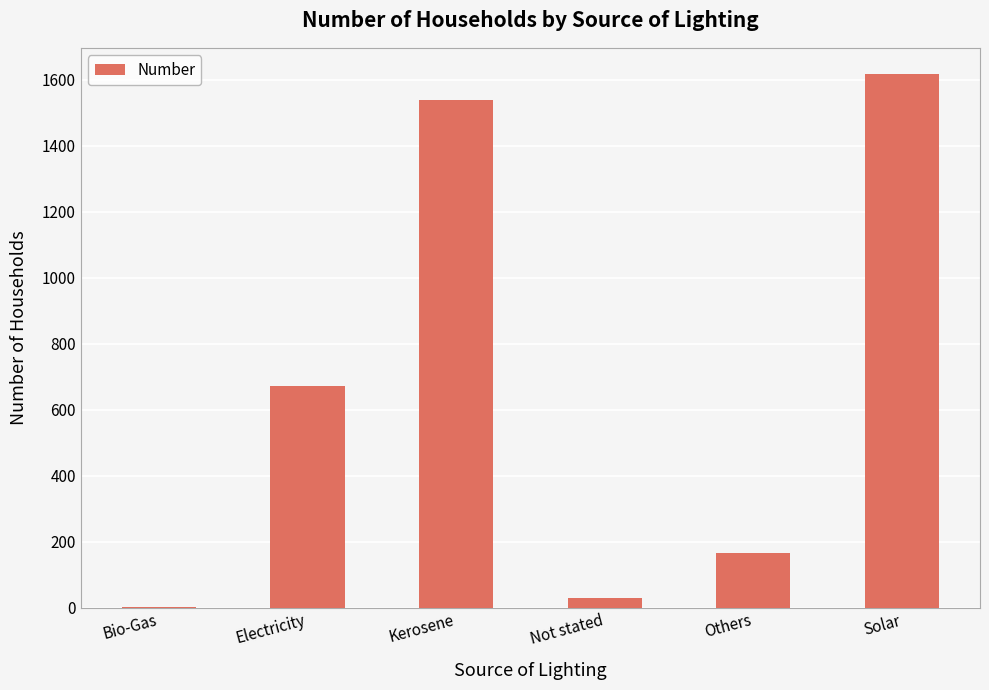

What is the average value?

670